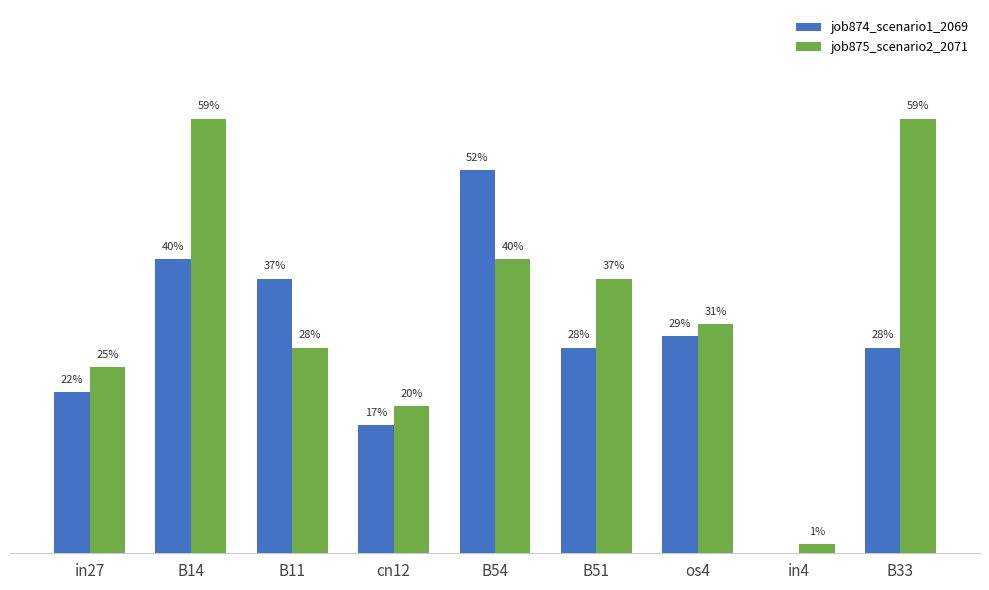

Does the chart contain stacked bars?

No